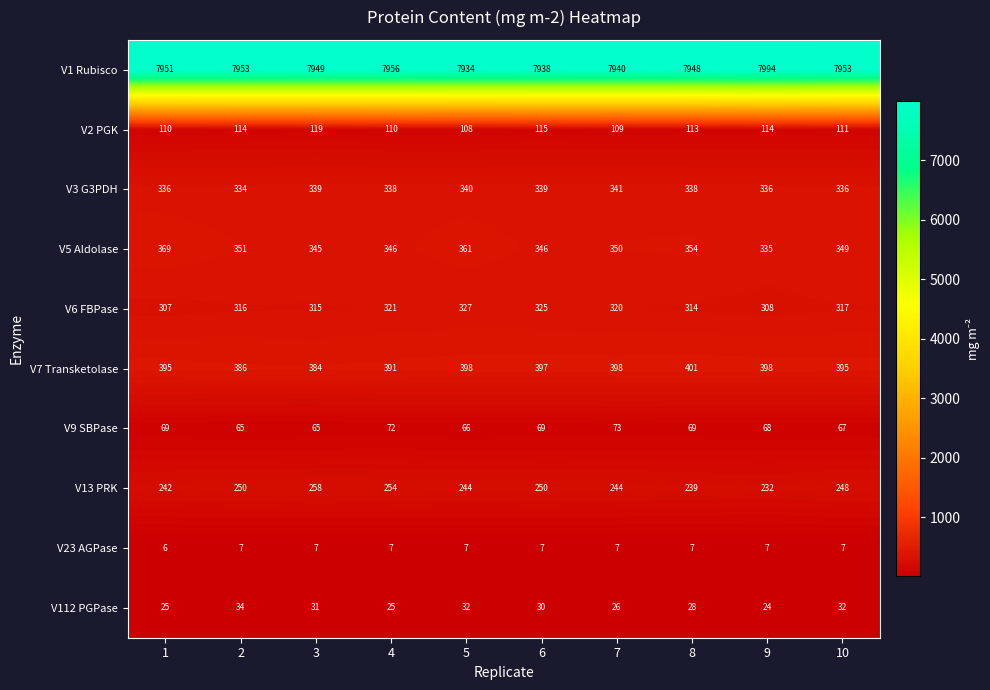

Which series changed the most between 6 and 10?

V1 Rubisco